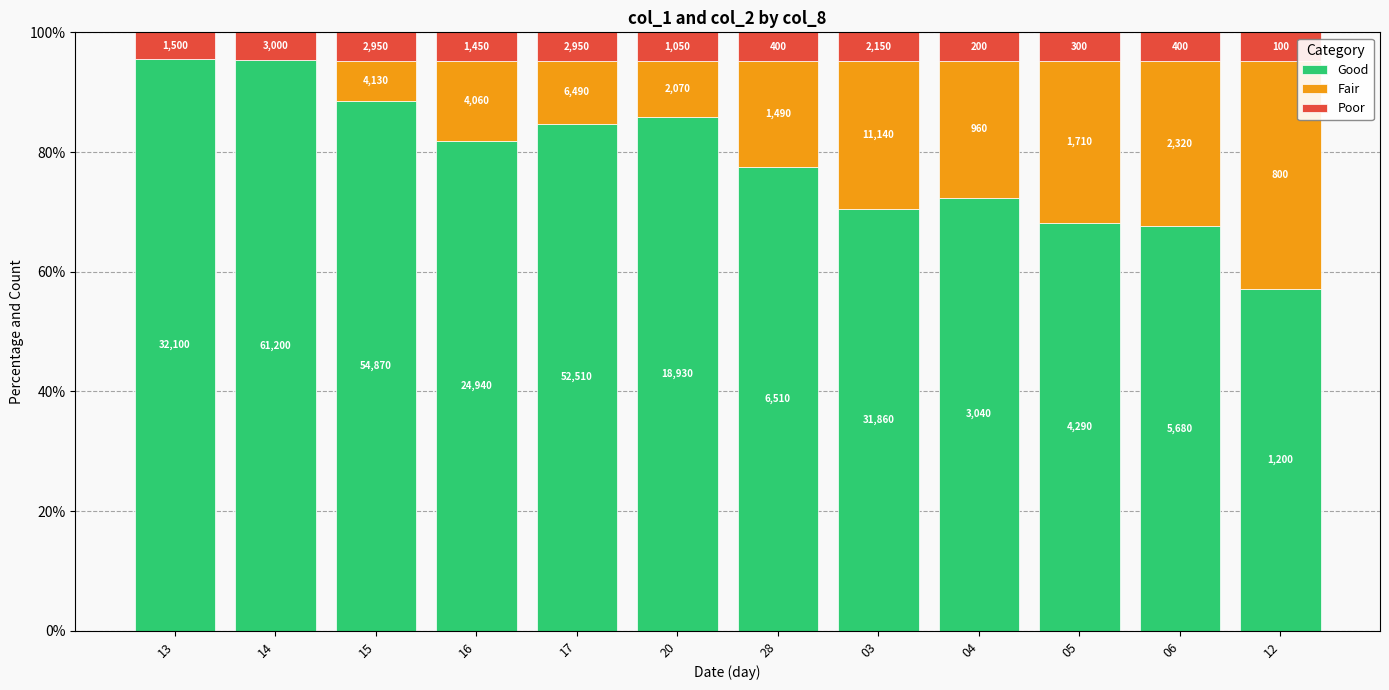

Are the bars grouped side by side (vs. stacked)?

No